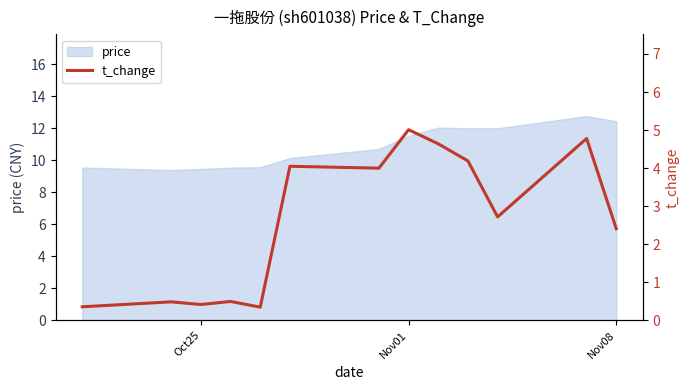

The value of price at Nov08 is 16.5. True or false?

False